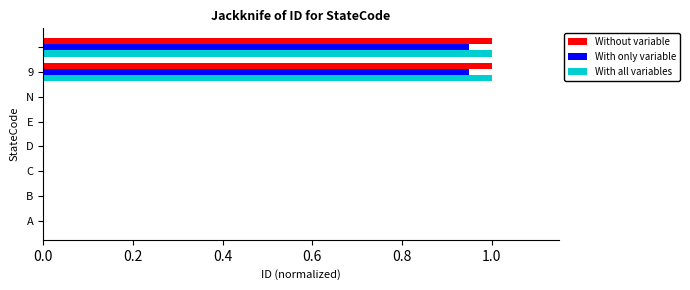

What is the sum of all With all variables values?

2.0